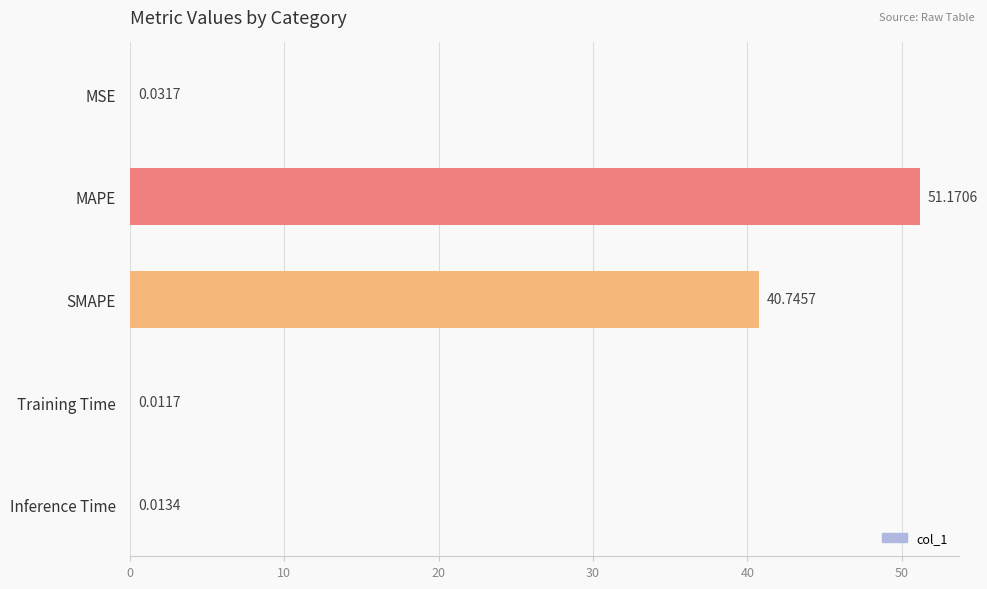

At which label is the value closest to 25?

SMAPE